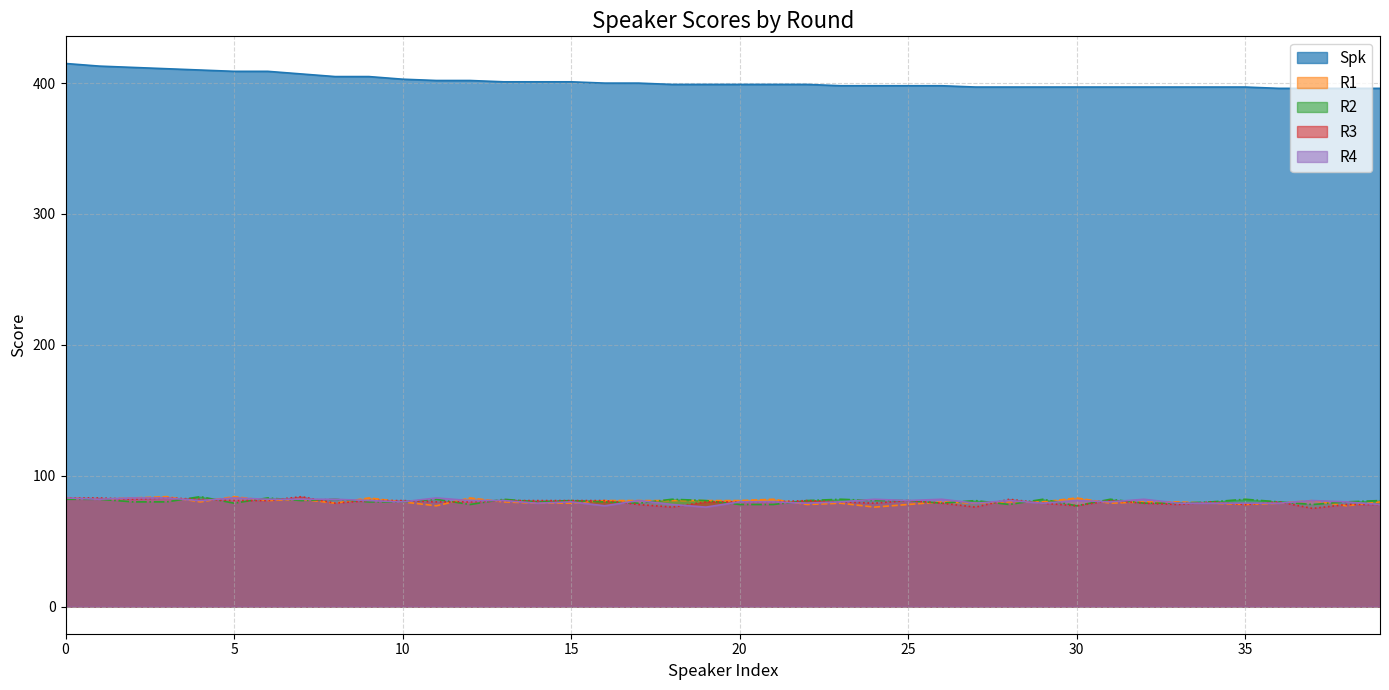

True or false: R3 and Spk cross at least once.

False